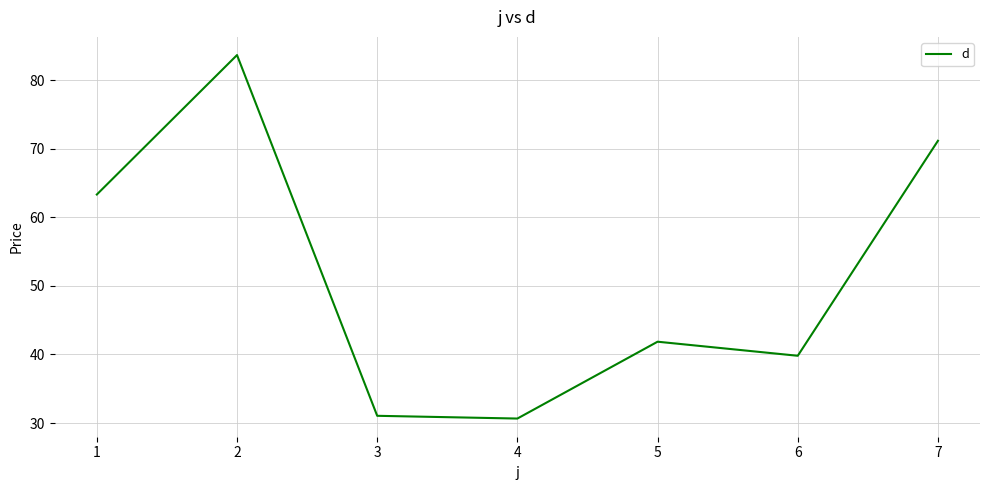

What is the change in value from 2 to 6?

-43.8